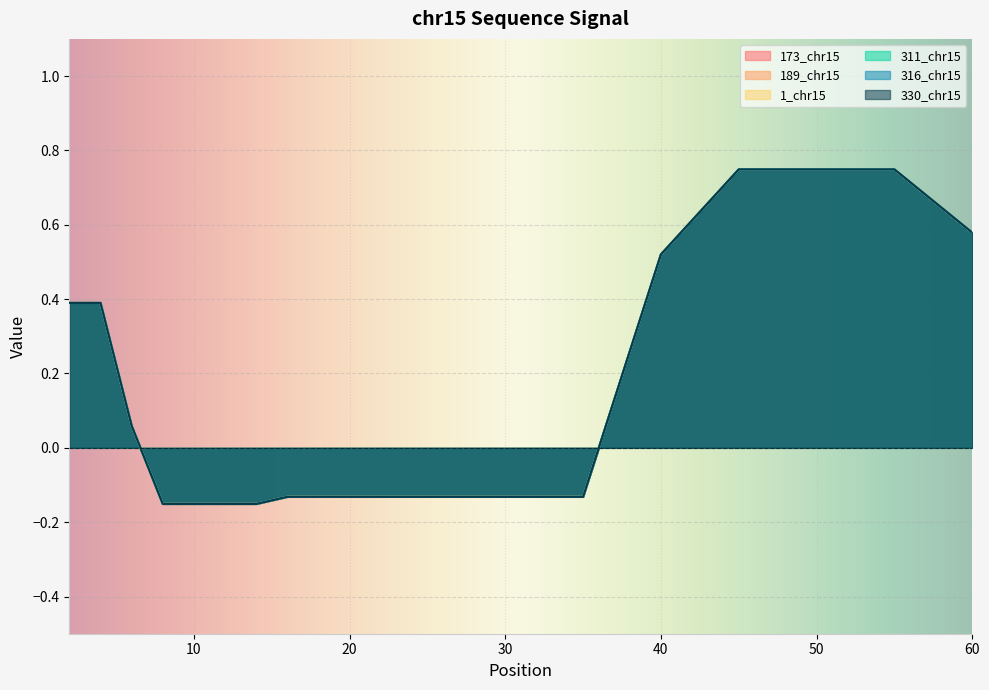

True or false: 189_chr15 and 173_chr15 cross at least once.

False